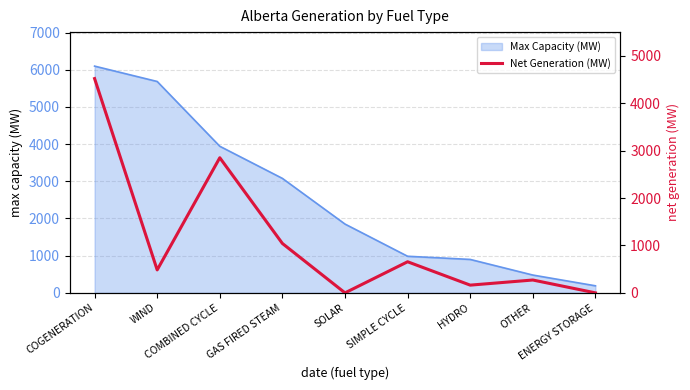

At which label does the data first exceed 484?

COGENERATION